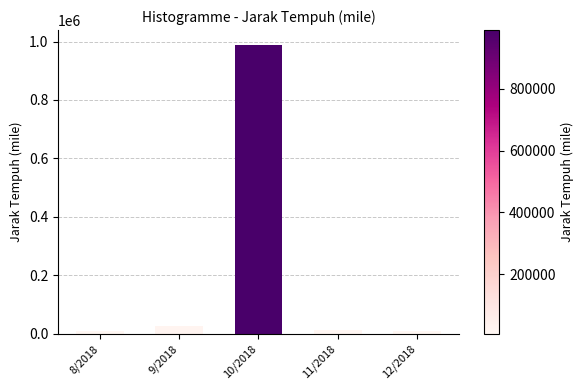

Which category has the highest value across all series?

10/2018